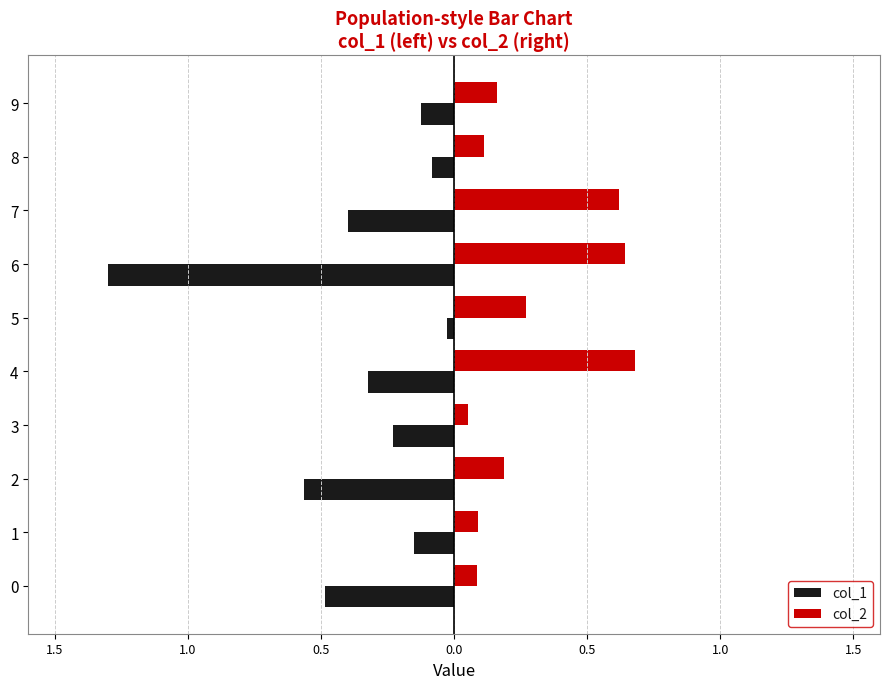

What are all the series names shown in the legend?

col_1, col_2